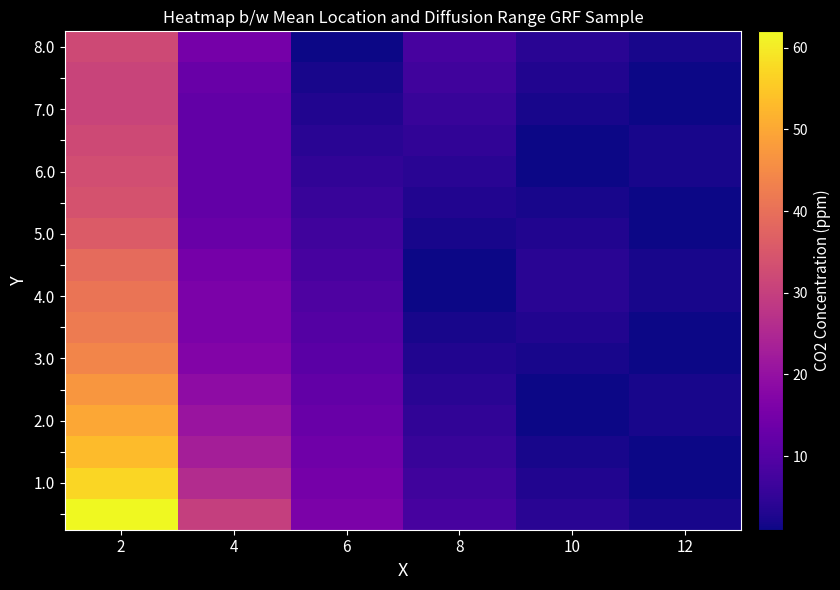

How many categories are shown in the chart?

6